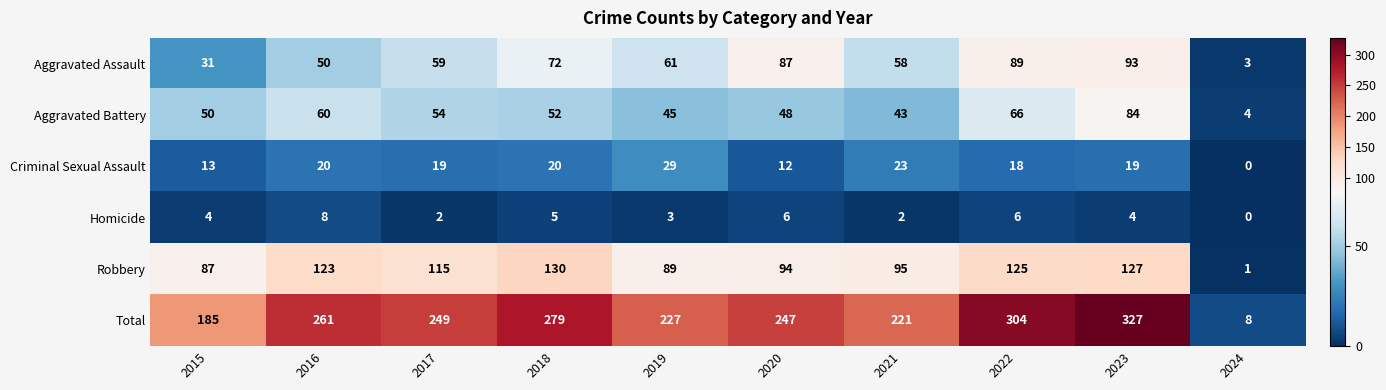

Where is Aggravated Assault nearest to the value 48?

2016